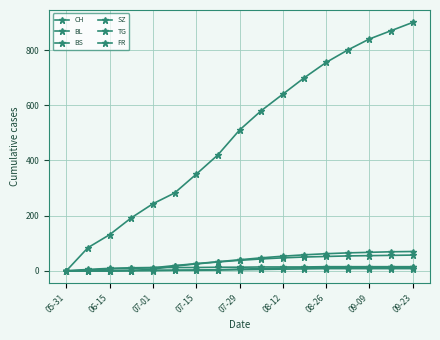

How many distinct data groups are displayed?

6